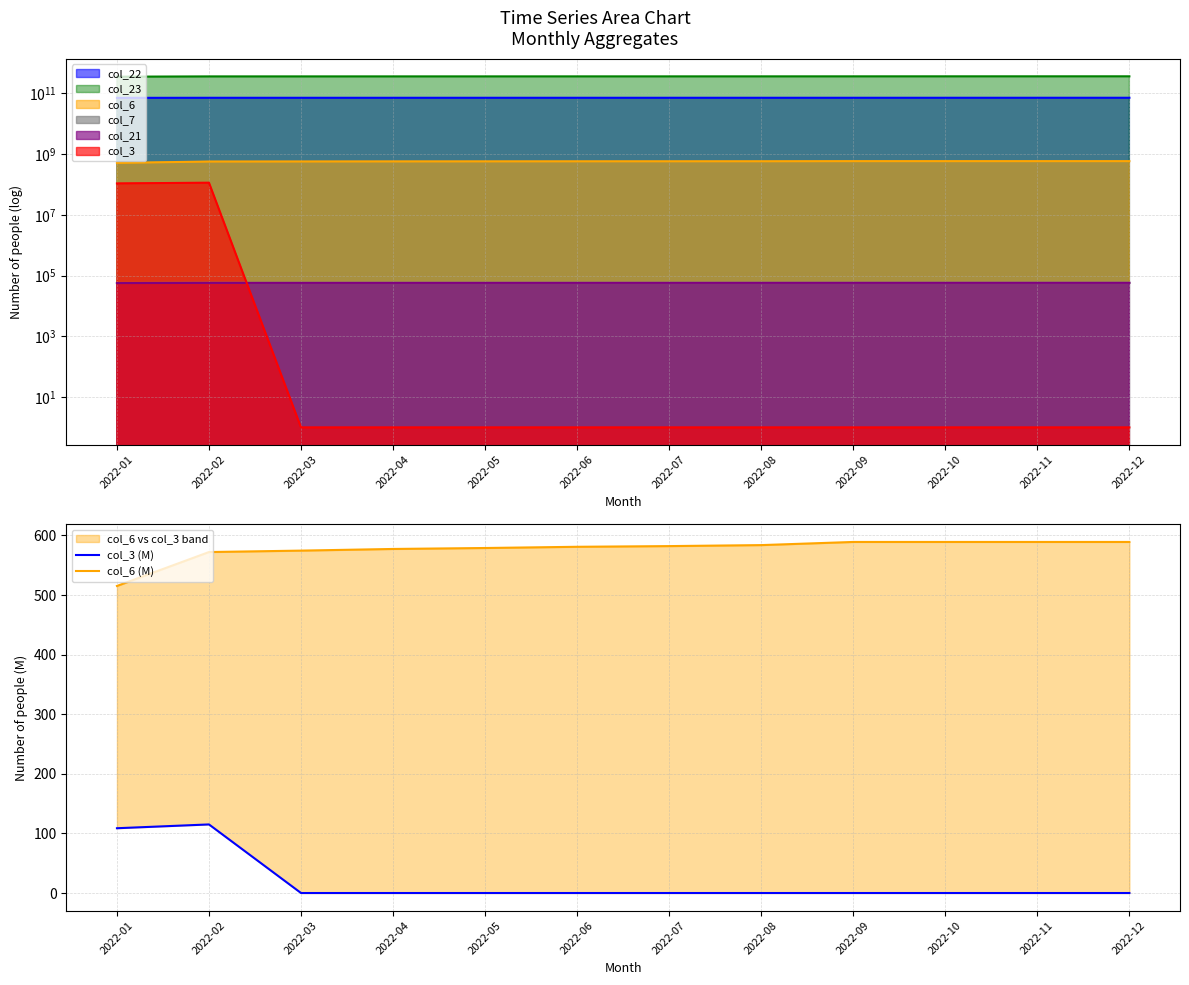

At which label is col_6 (M) closest to 552?

2022-02